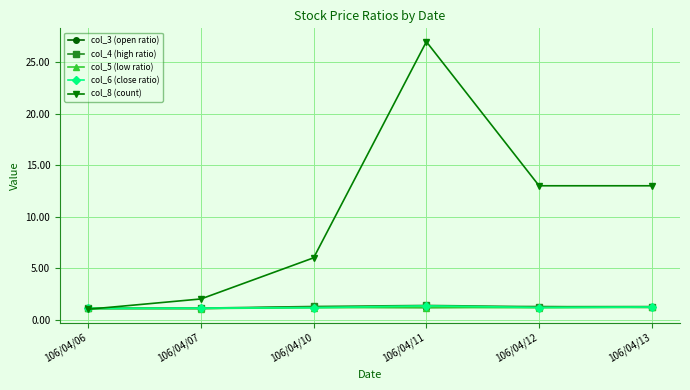

Does the chart have visible grid lines?

Yes